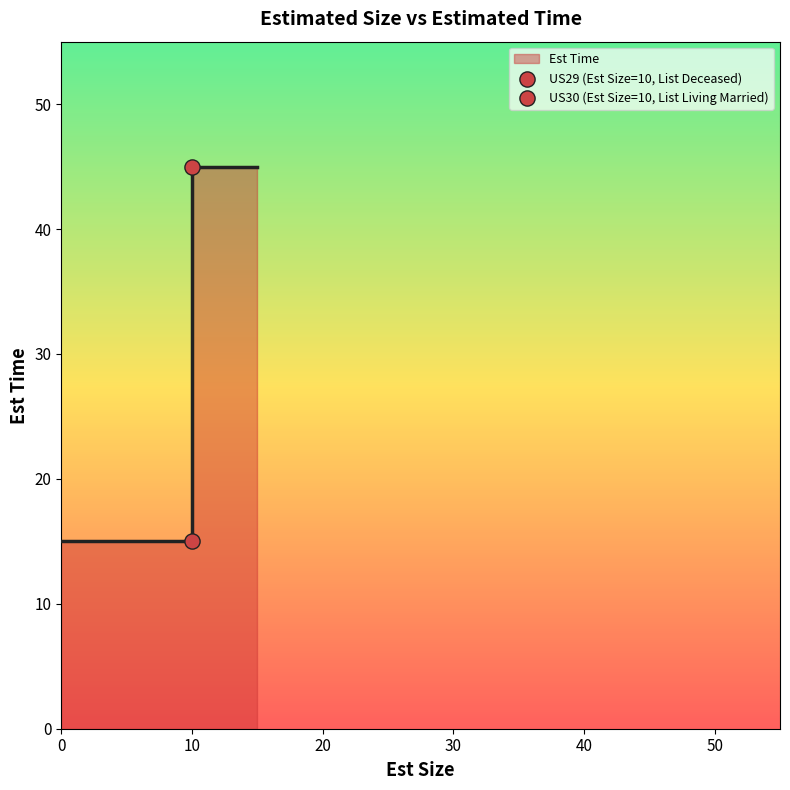

Between US30 (Est Size=10, List Living Married) and US29 (Est Size=10, List Deceased), which is larger?

US29 (Est Size=10, List Deceased)